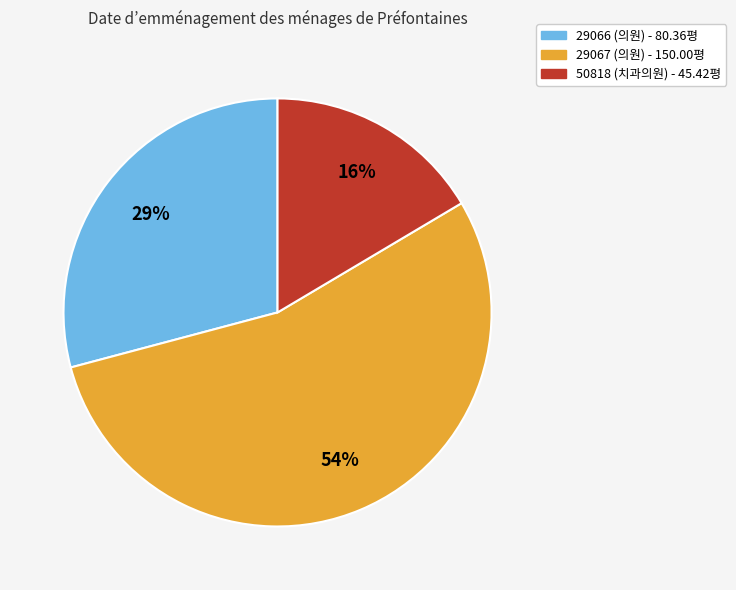

Count the number of slices in the pie.

3